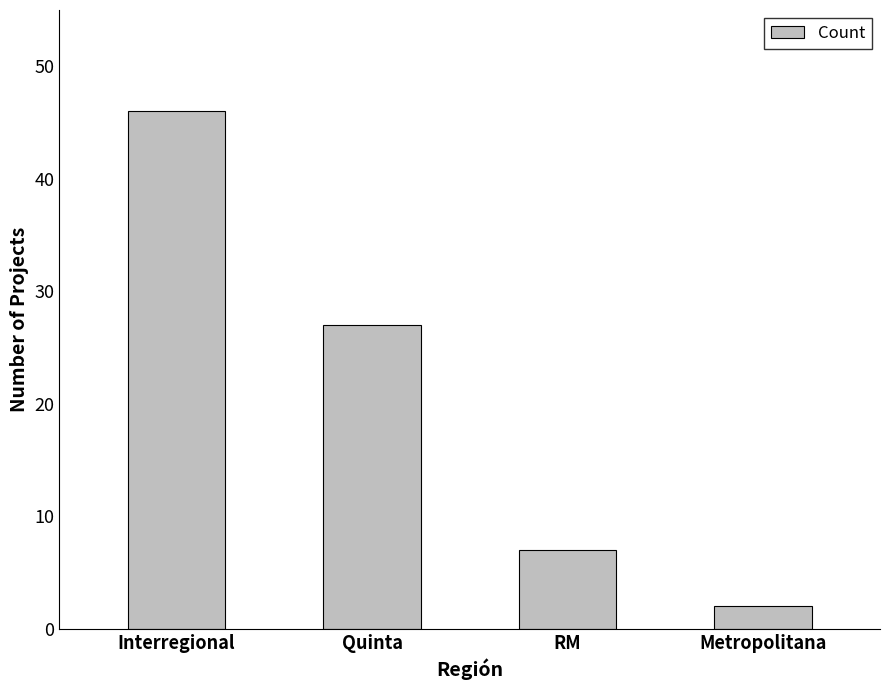

Between Metropolitana and Interregional, which is larger?

Interregional